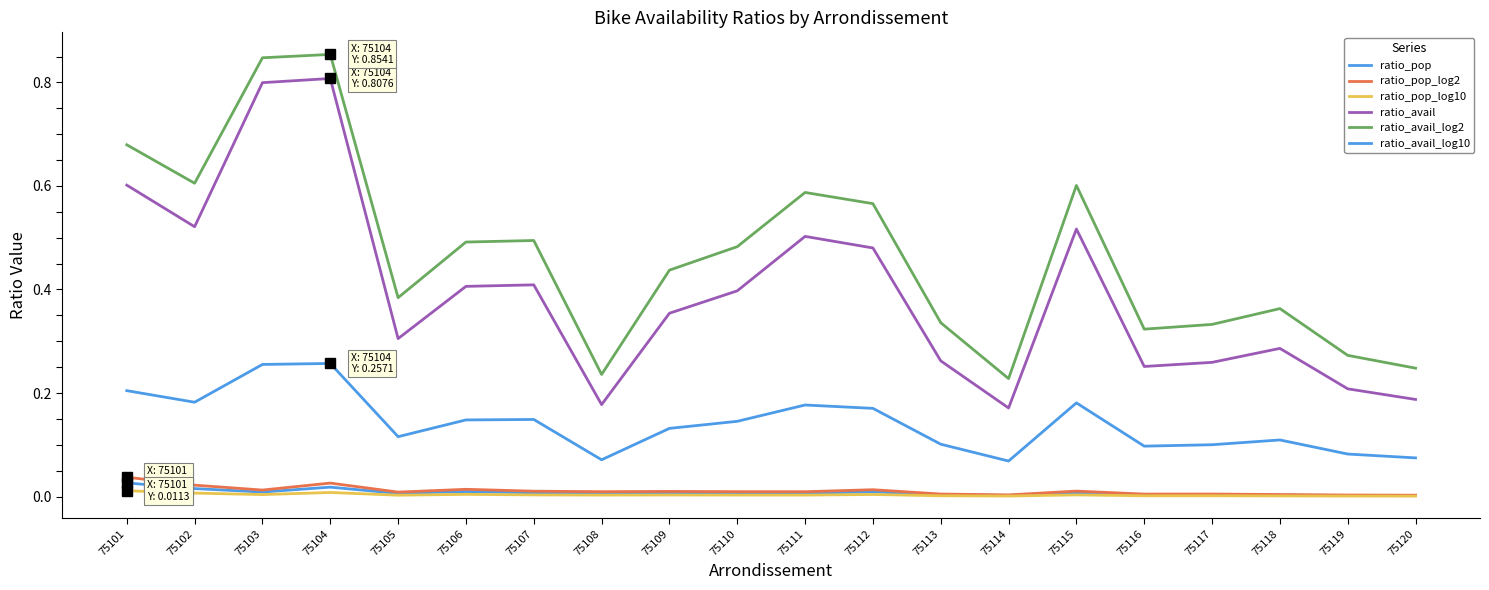

Does the chart display data point markers on the line(s)?

No